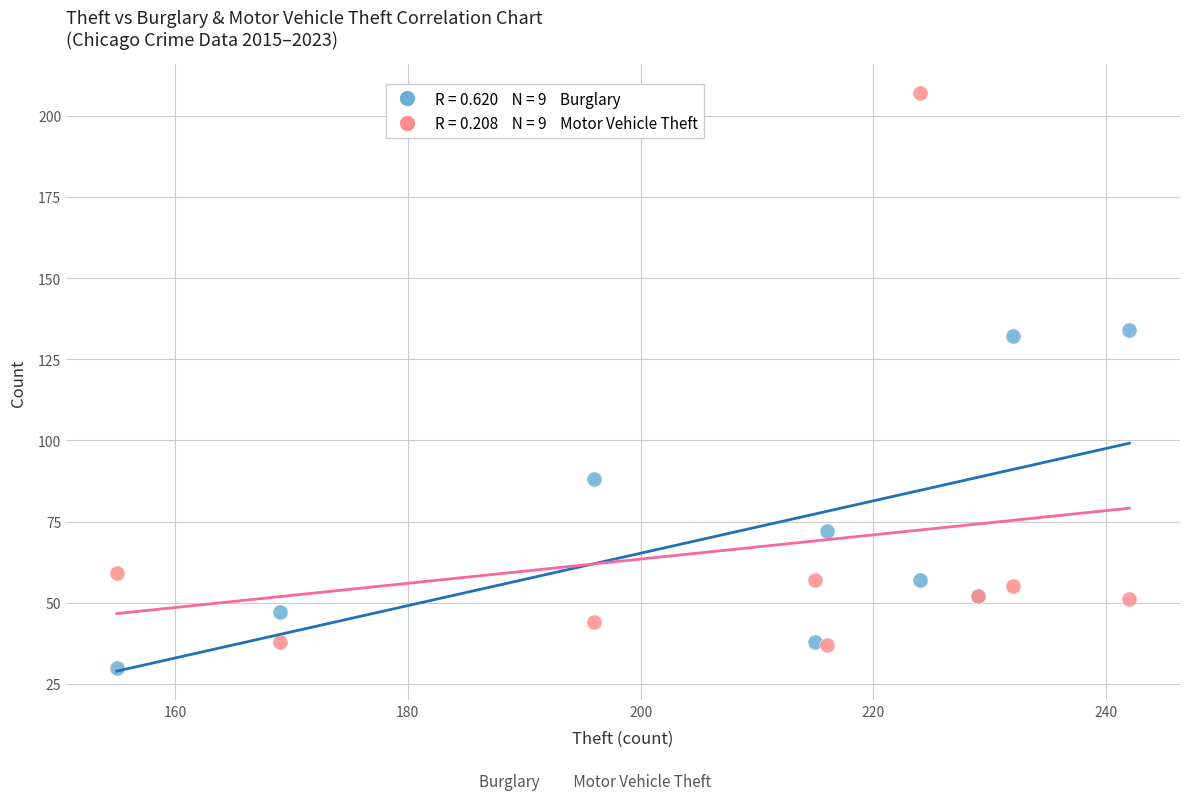

Across all series, what Y value is closest to 118?

132